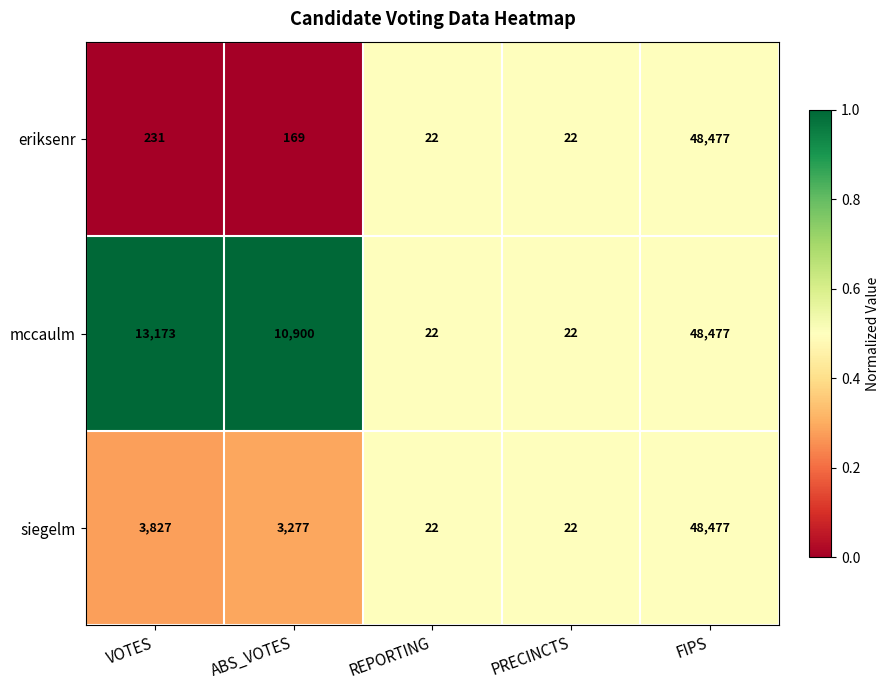

What is the total value across all series at VOTES?

17231